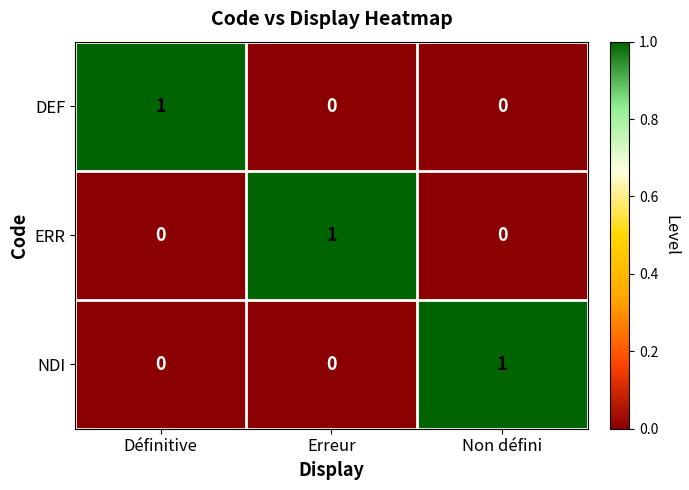

Reading right to left, extract all data points from this chart.

DEF: Non défini=0	Erreur=0	Définitive=1
ERR: Non défini=0	Erreur=1	Définitive=0
NDI: Non défini=1	Erreur=0	Définitive=0